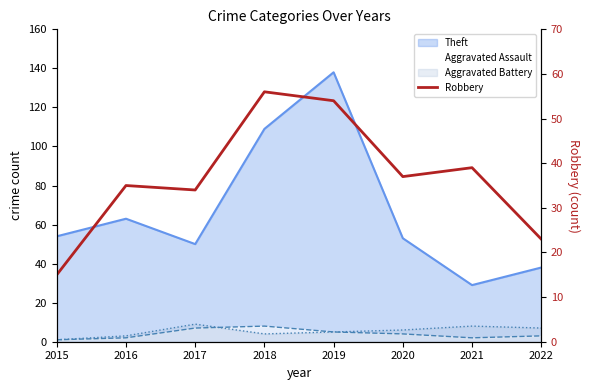

What is the value of the 5th point from the left?

54